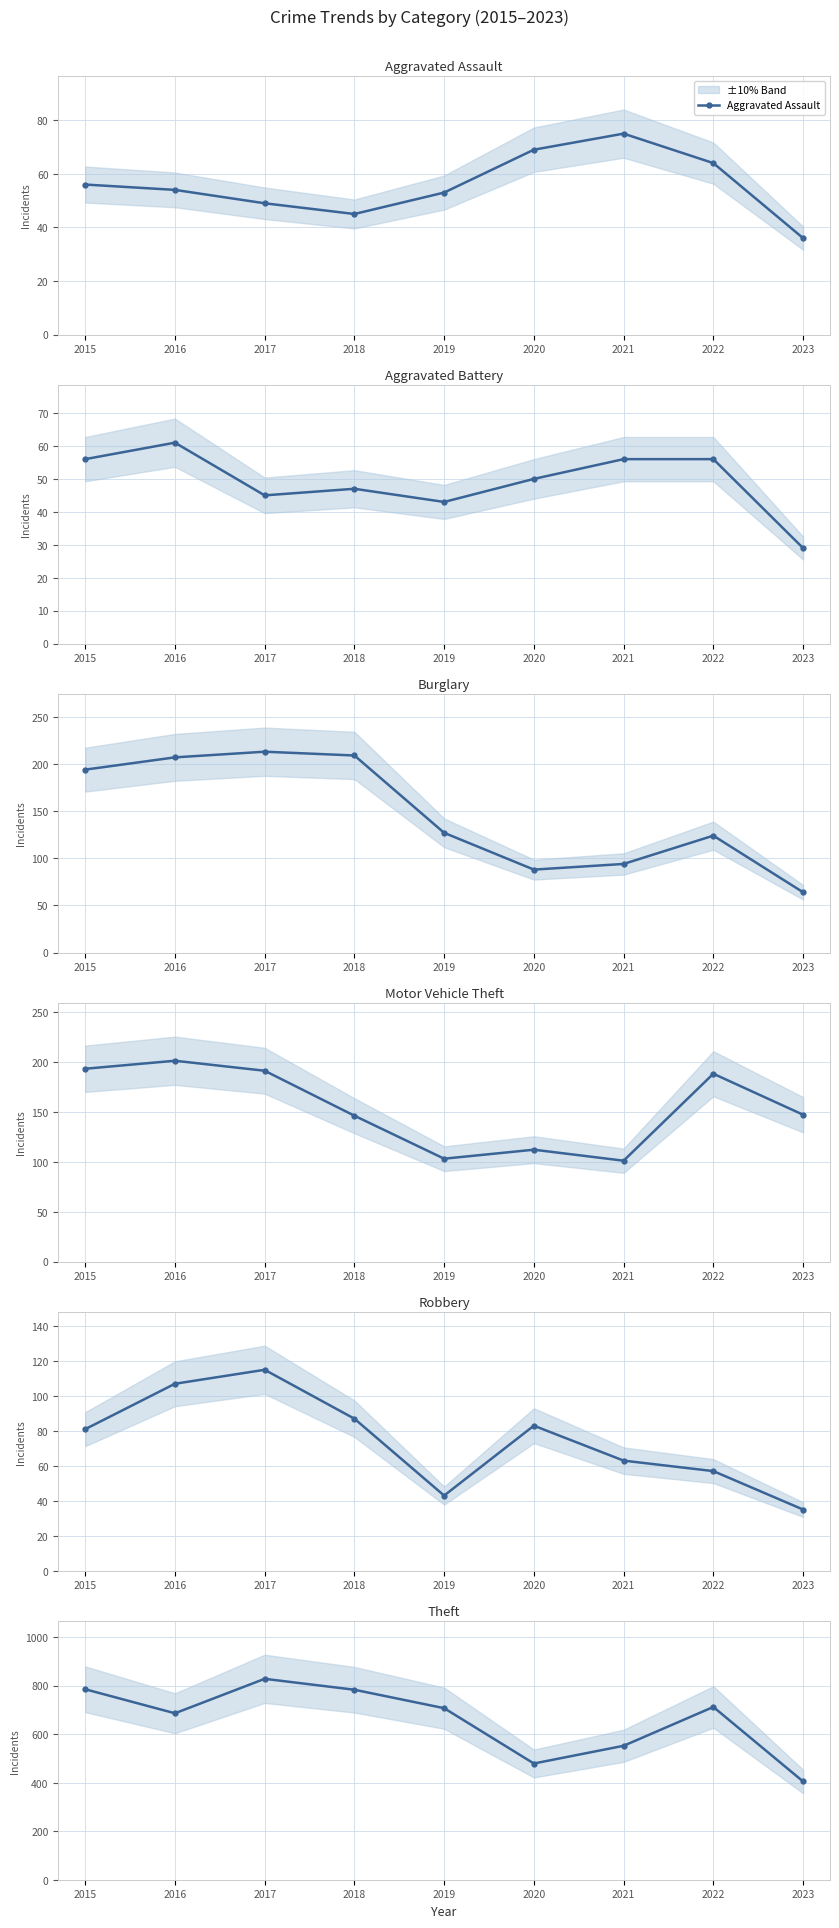

Is it true that Aggravated Battery equals 60 at 2019?

False